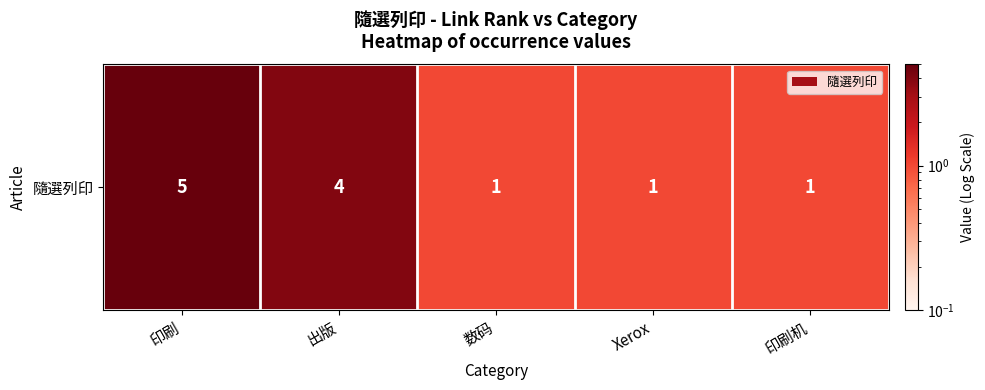

List the labels in order of value, largest first.

印刷, 出版, 数码, Xerox, 印刷机